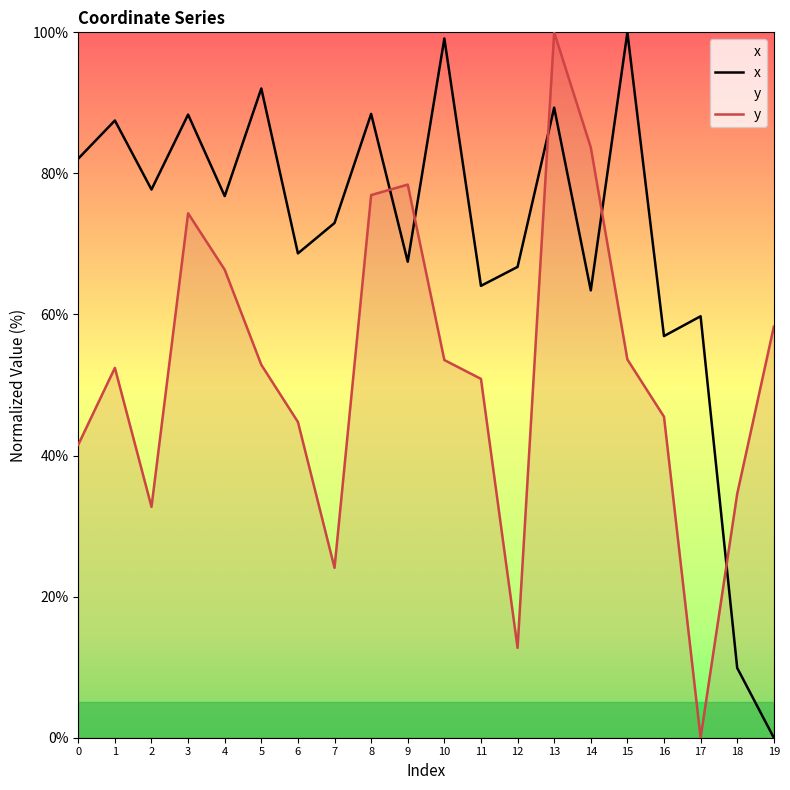

List the series in order of their overall mean, lowest first.

y, x